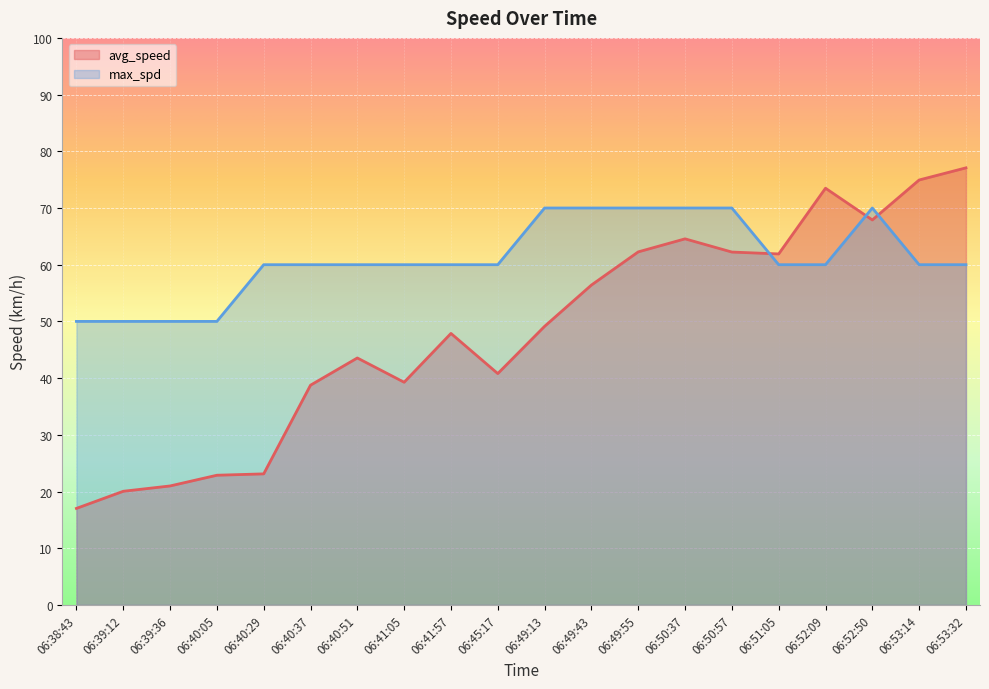

The value of avg_speed at 06:41:05 is 10.1. True or false?

False